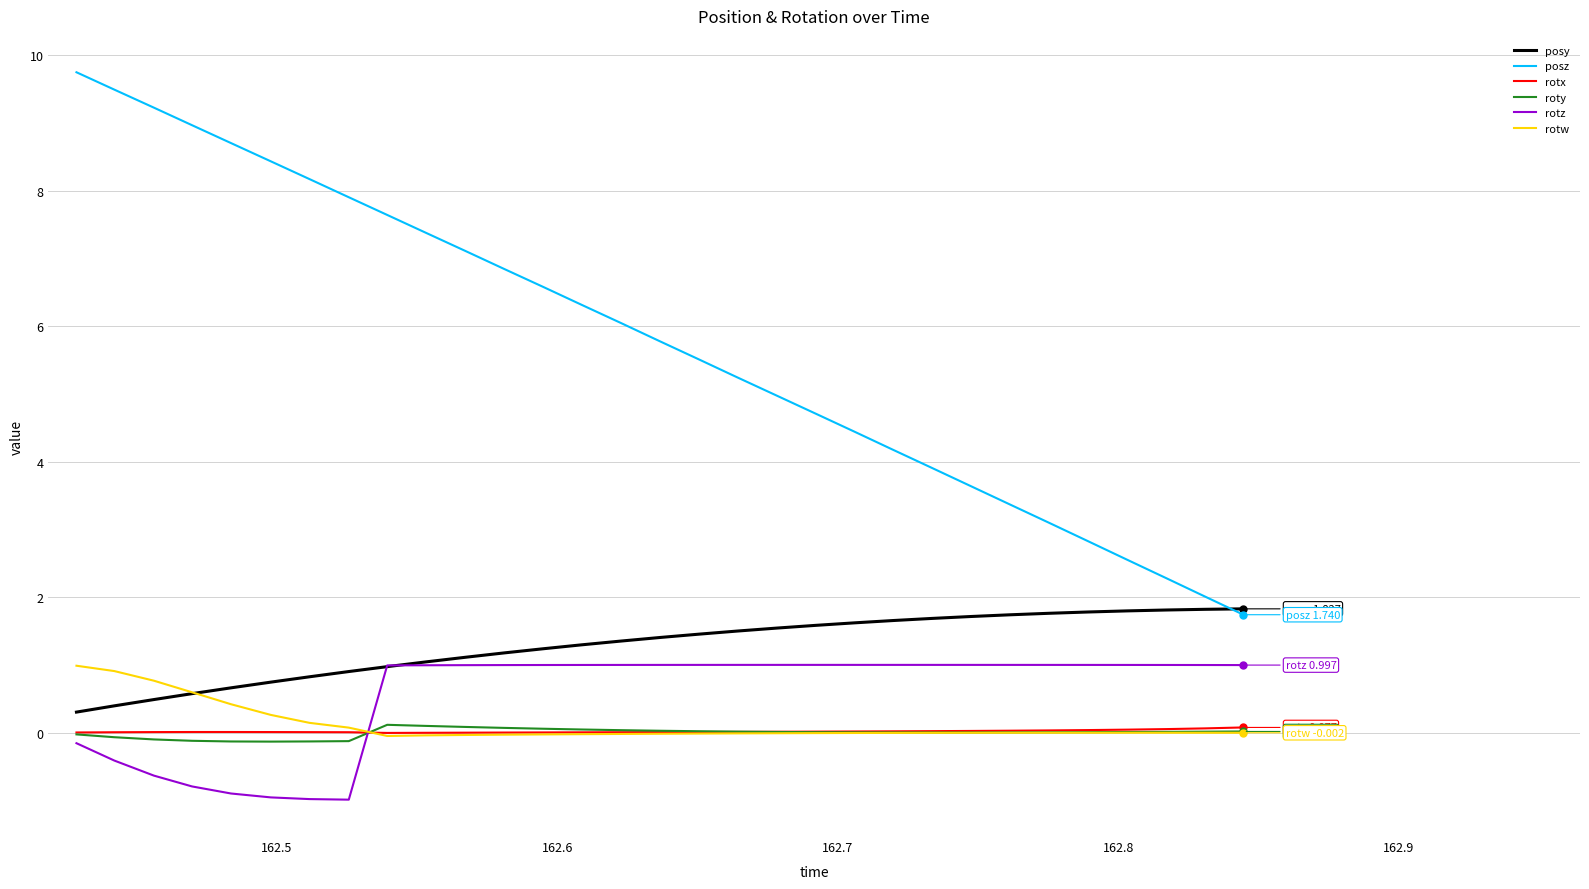

In rotz, how many points are lower than both neighbors (excluding endpoints)?

1